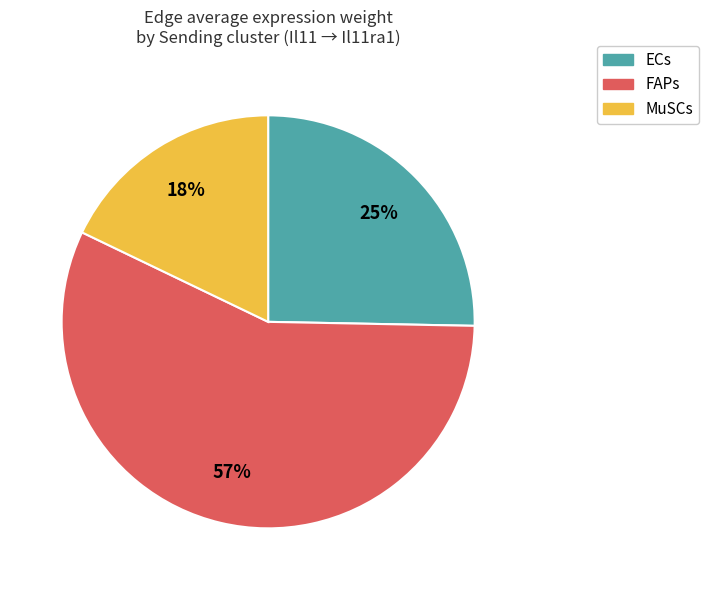

Combined, do FAPs and MuSCs account for over 50%?

Yes